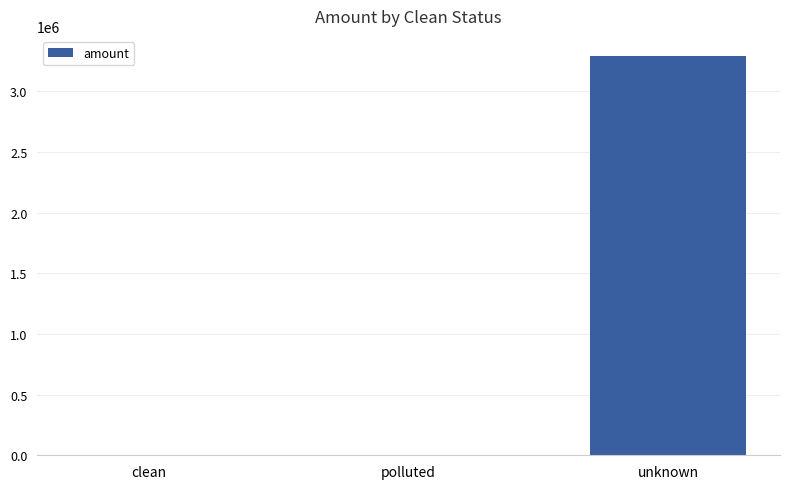

What is the average value?

1098503.9